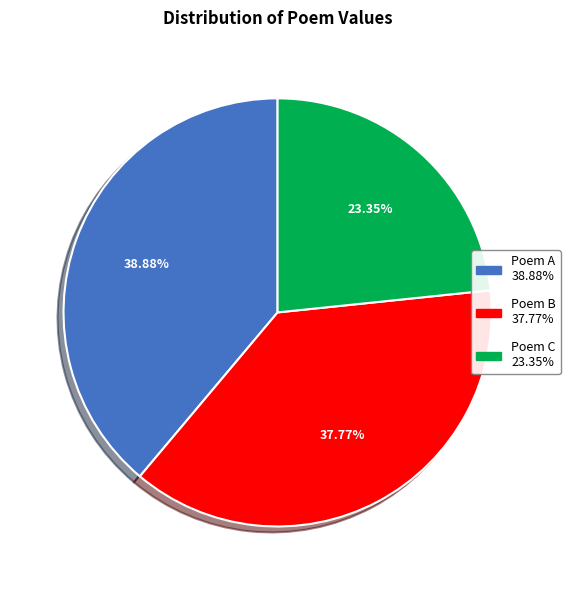

Is there any slice that represents more than half of the pie?

No